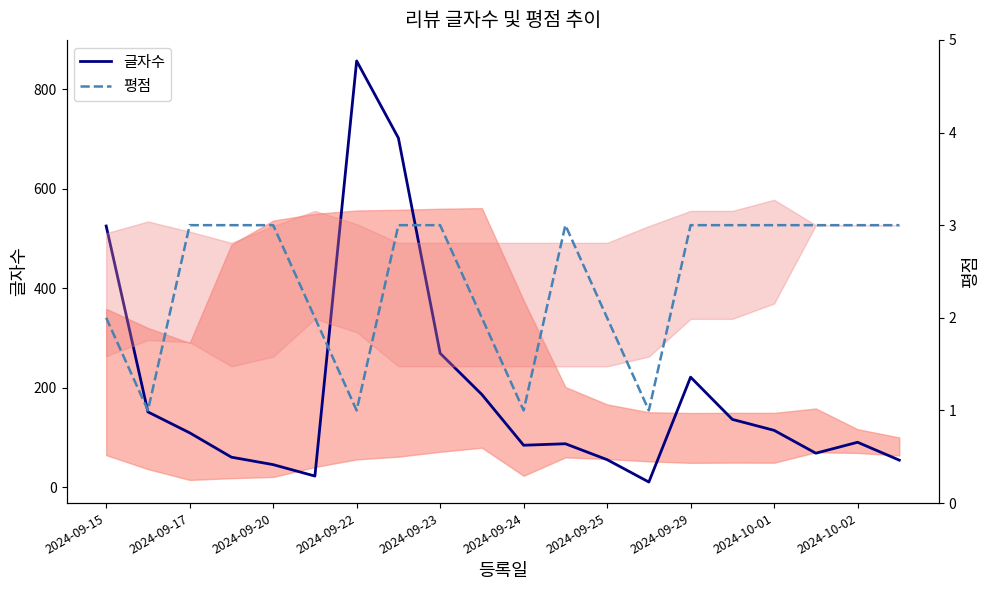

Is this an area chart (filled region under the line)?

No